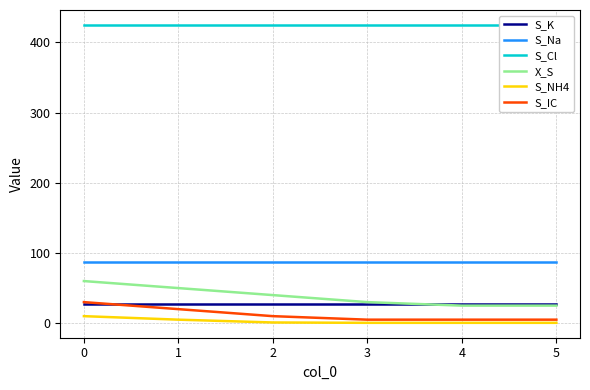

Is it true that S_Na equals 87.0 at 0?

True